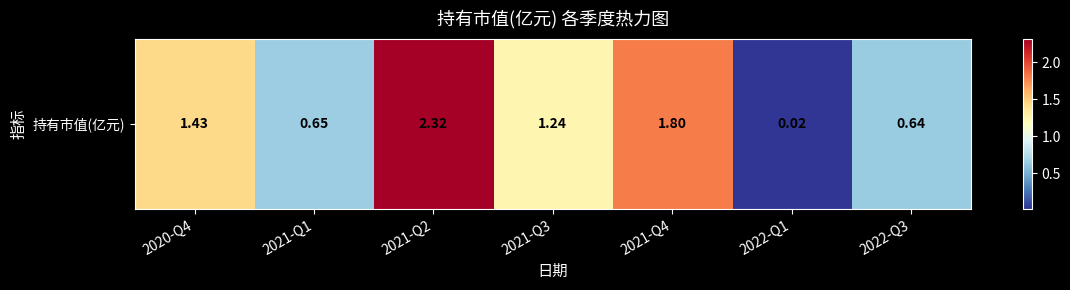

The chart shows a value of 1.1 at 2021-Q1. True or false?

False